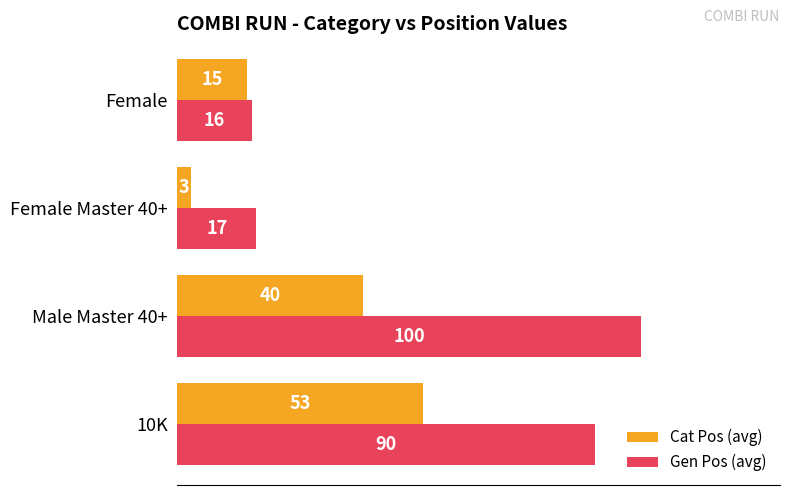

Read the Gen Pos (avg) value at 10K, to the nearest 10.

90